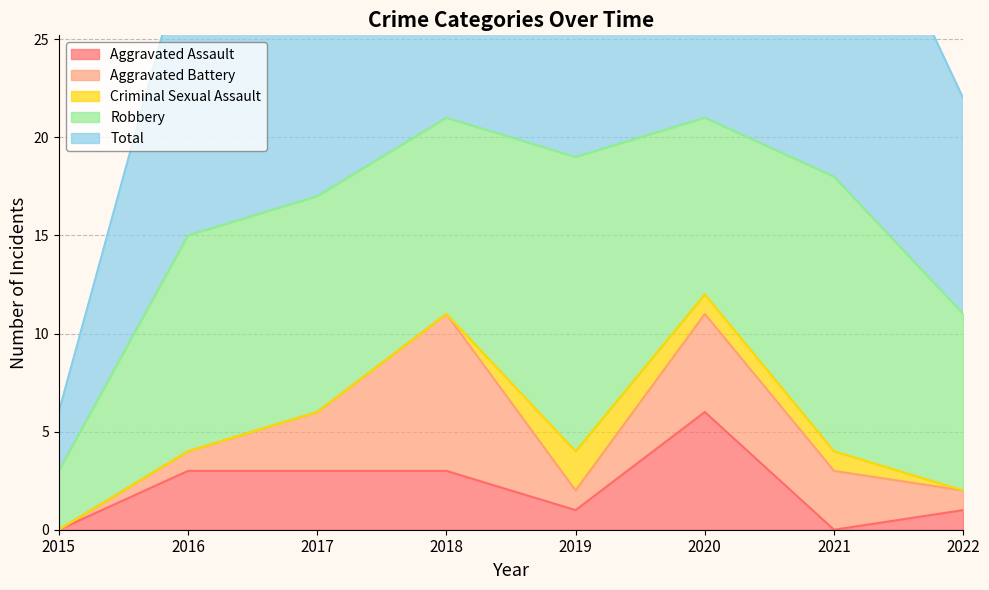

What are all the series names shown in the legend?

Aggravated Assault, Aggravated Battery, Criminal Sexual Assault, Robbery, Total